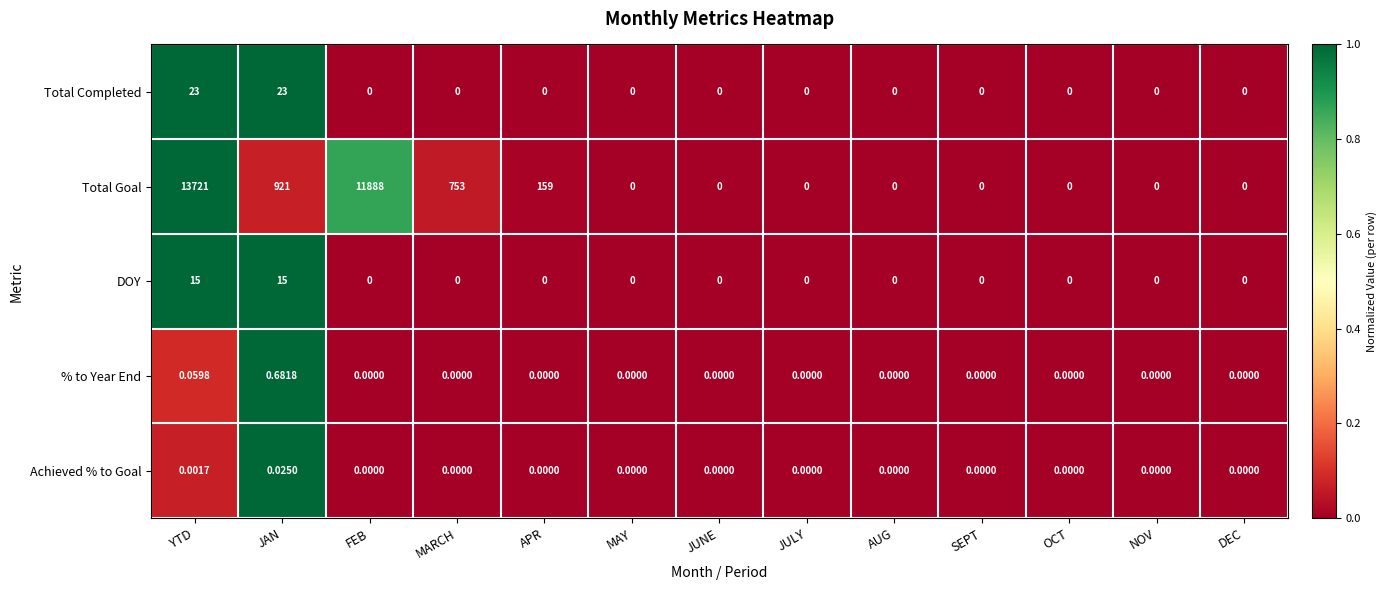

Which category has the highest value in the Total Goal series?

YTD